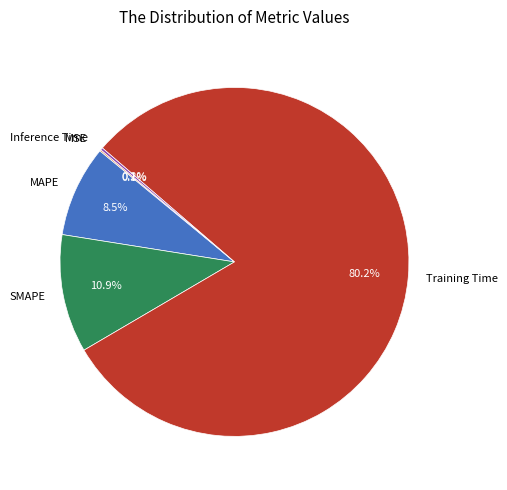

To the nearest percent, what is the combined percentage of Training Time and SMAPE?

91%